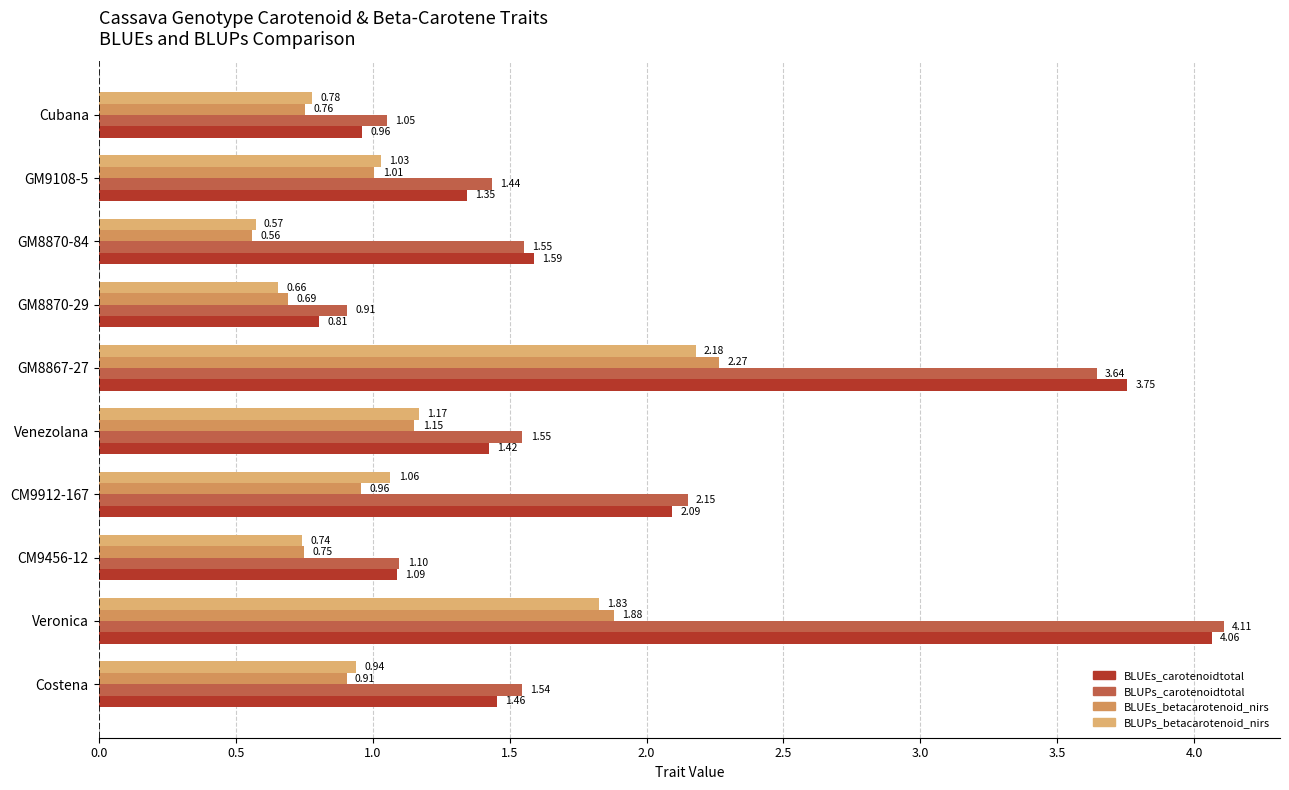

Count the number of categories in the chart.

10